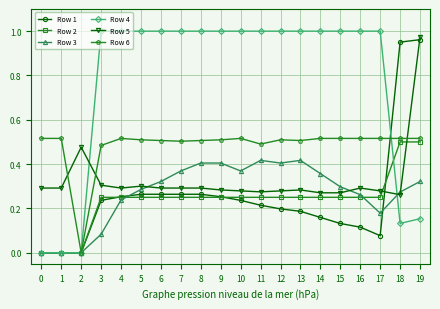

True or false: Row 6 has more than 1 interior local peaks.

True